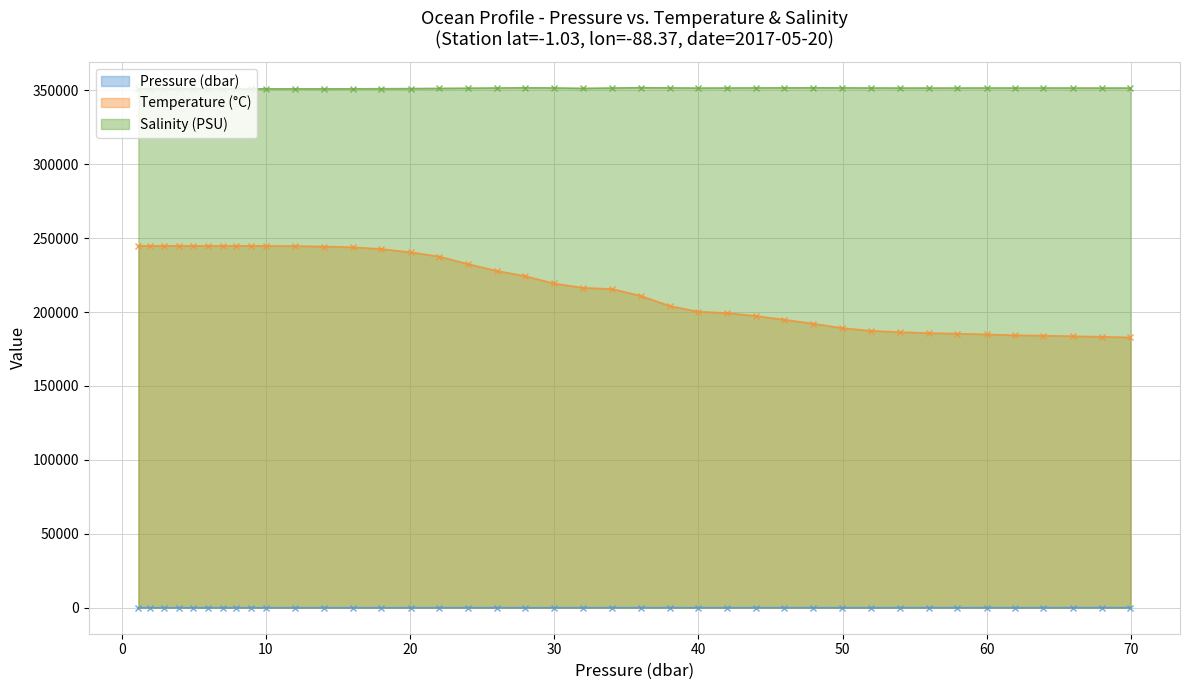

Rank the series by their average value, from lowest to highest.

Pressure (dbar), Temperature (°C), Salinity (PSU)